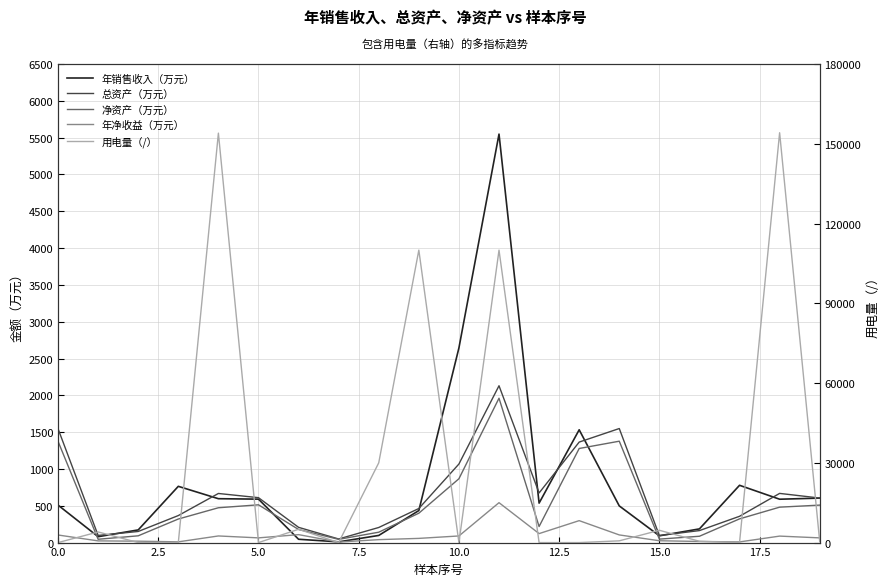

How many data points in 年净收益（万元） are less than 64?

9